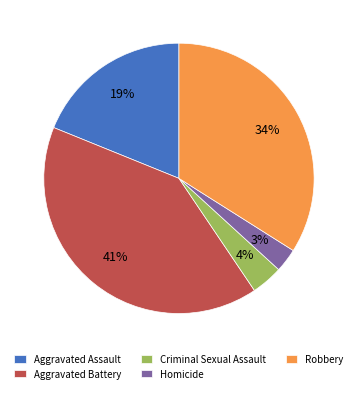

What is the smallest slice in the pie chart?

Homicide